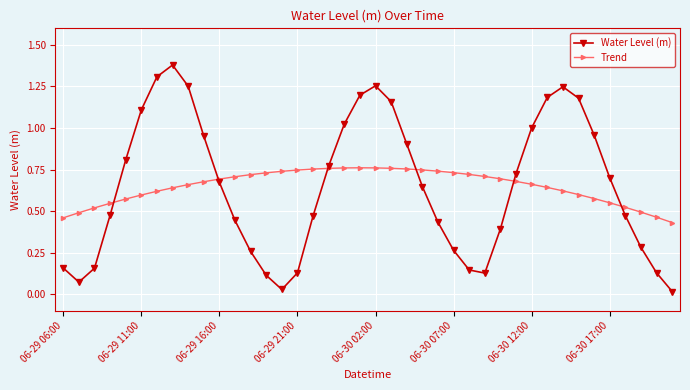

List the series in order of their peak value, lowest first.

Trend, Water Level (m)